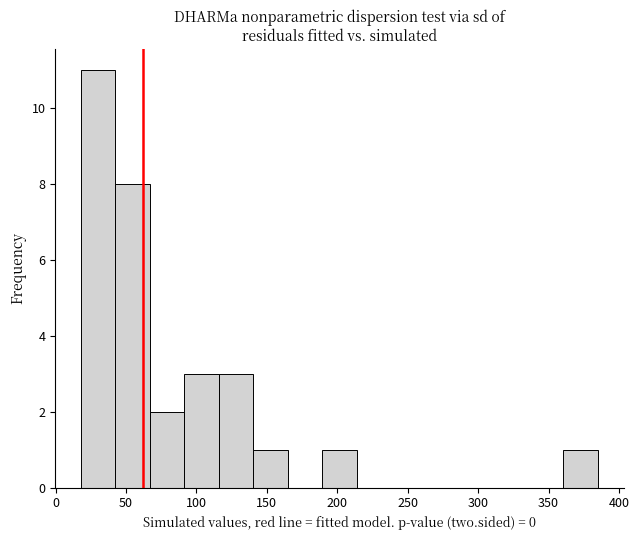

Over which range of the x-axis is the bar tallest?

20 to 40